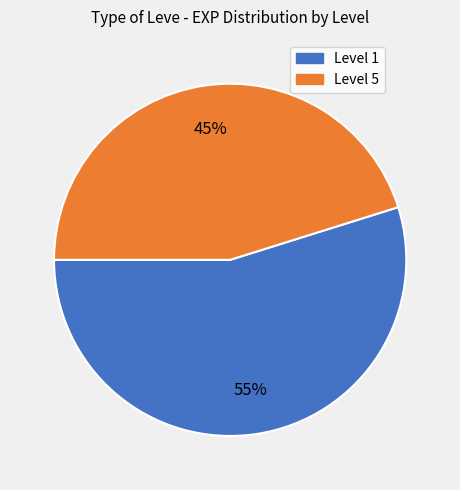

Is there a majority slice in this chart?

Yes